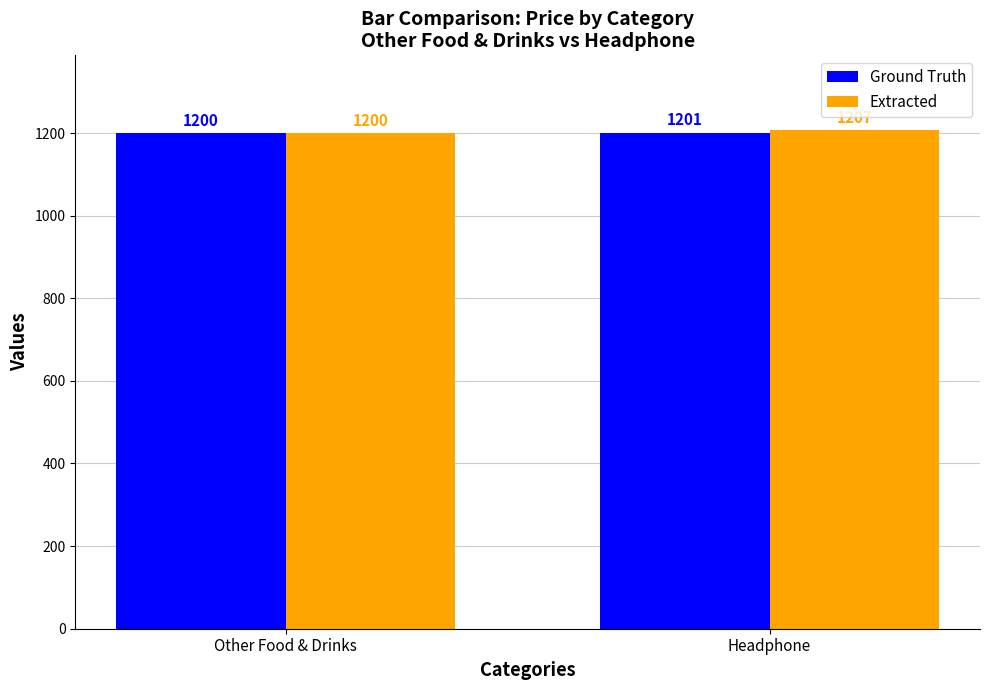

Which category has the highest value in the Extracted series?

Headphone